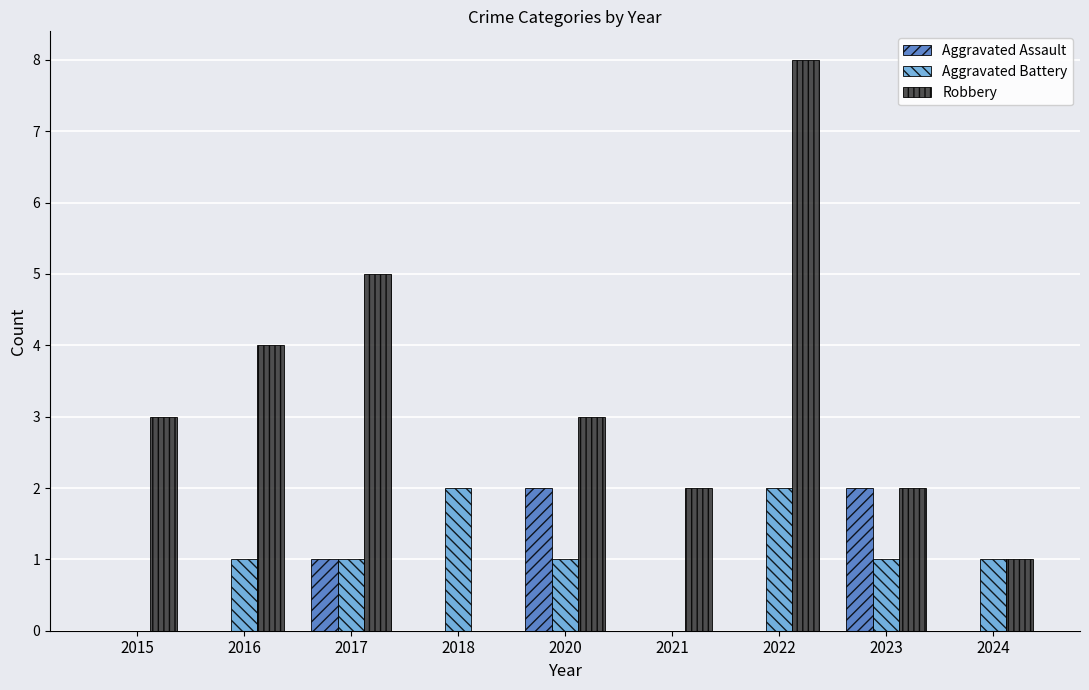

The value of Robbery at 2023 is 2. True or false?

True